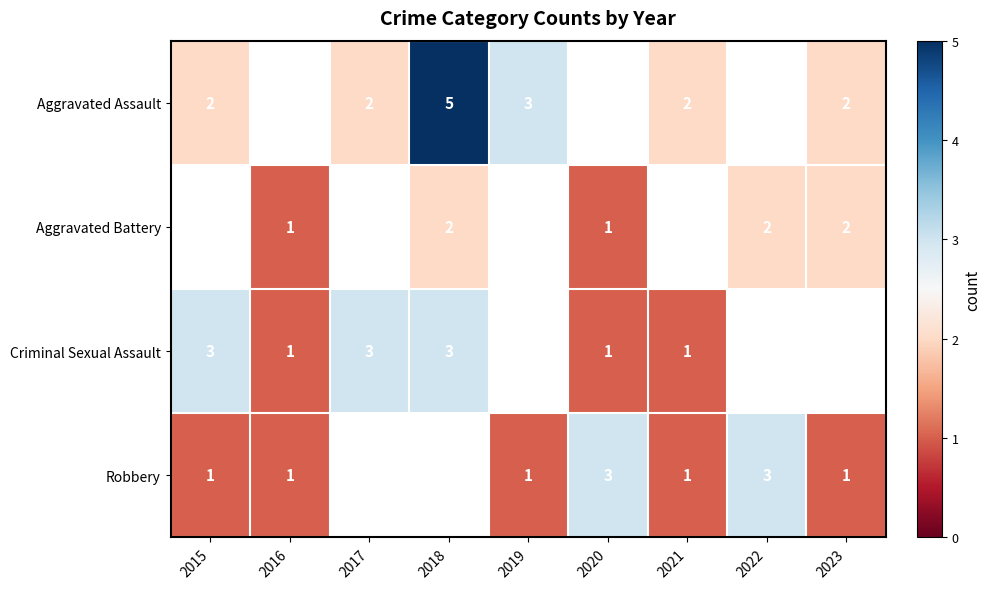

The value of Criminal Sexual Assault at 2015 is 2. True or false?

False